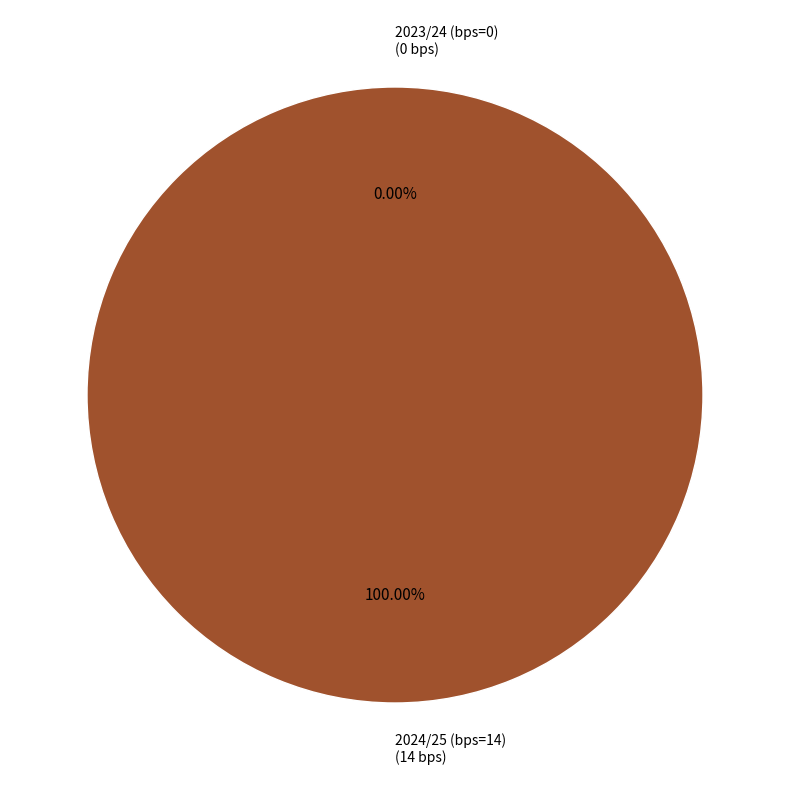

Rank the categories by value from highest to lowest.

2024/25 (bps=14), 2023/24 (bps=0)